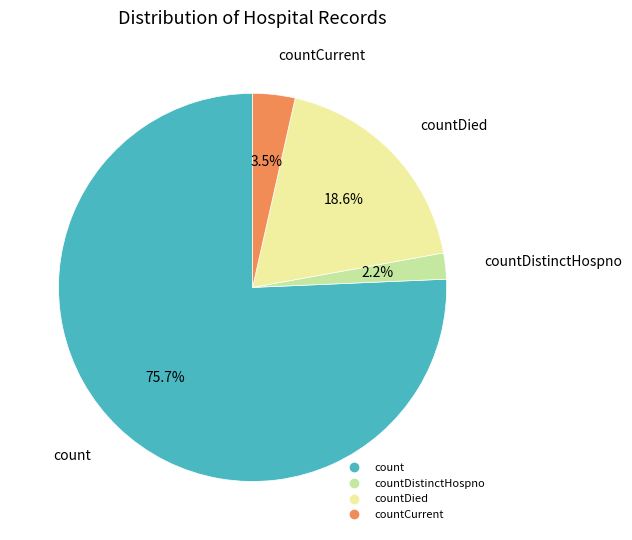

Count the number of slices in the pie.

4